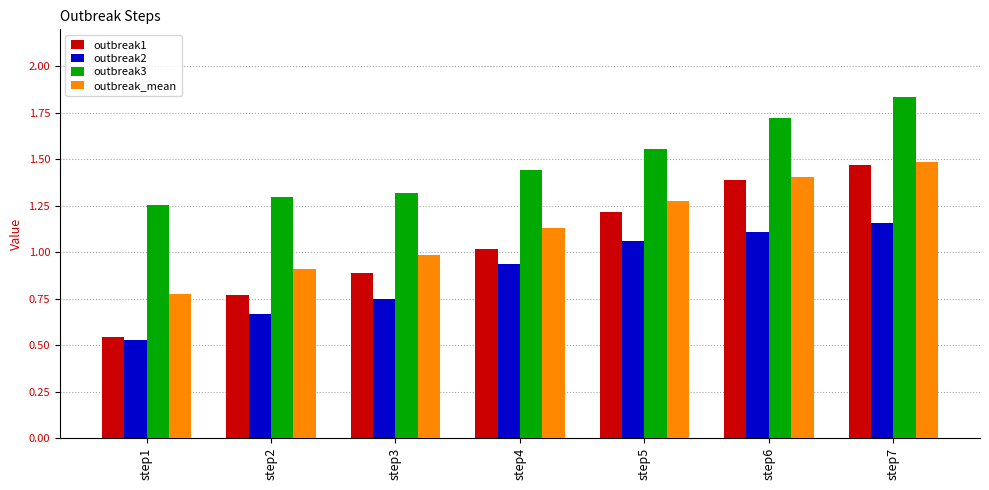

Which series has the largest range (max minus min)?

outbreak1